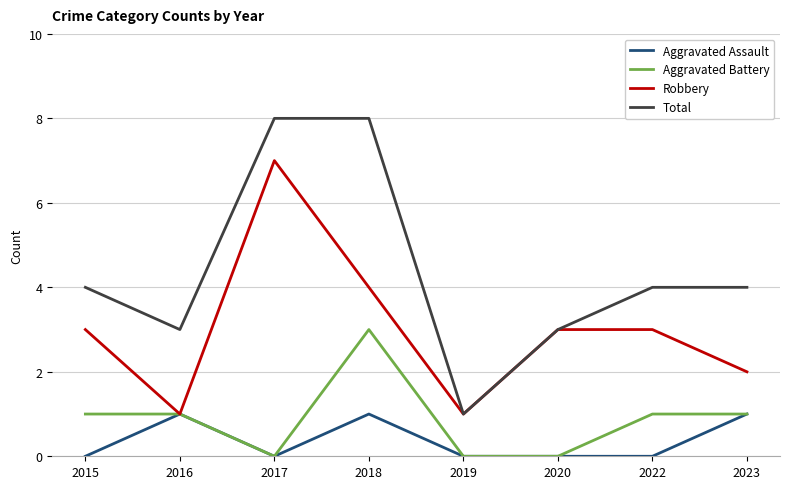

Reading left to right, list all the values displayed in this chart.

Aggravated Assault: 0	1	0	1	0	0	0	1
Aggravated Battery: 1	1	0	3	0	0	1	1
Robbery: 3	1	7	4	1	3	3	2
Total: 4	3	8	8	1	3	4	4